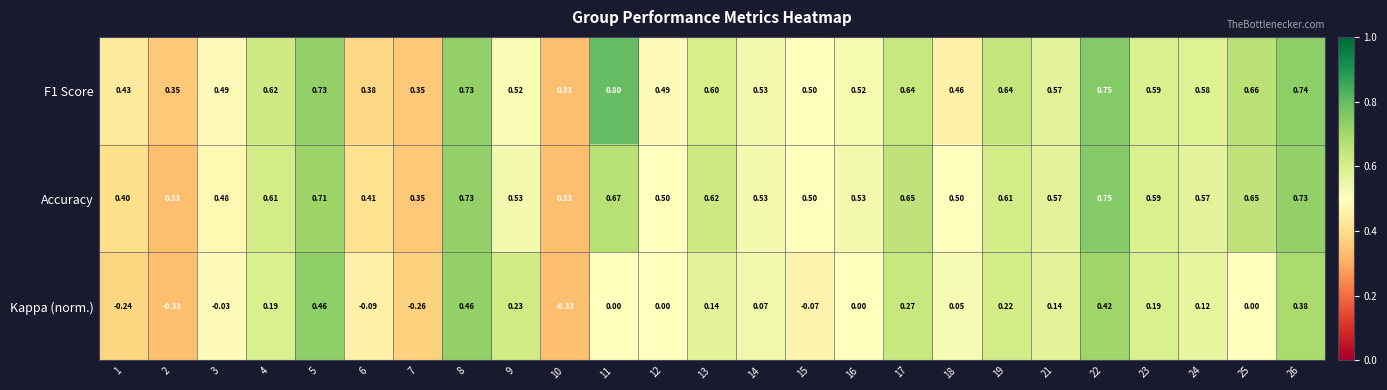

At which category does the chart reach its peak across all series?

11